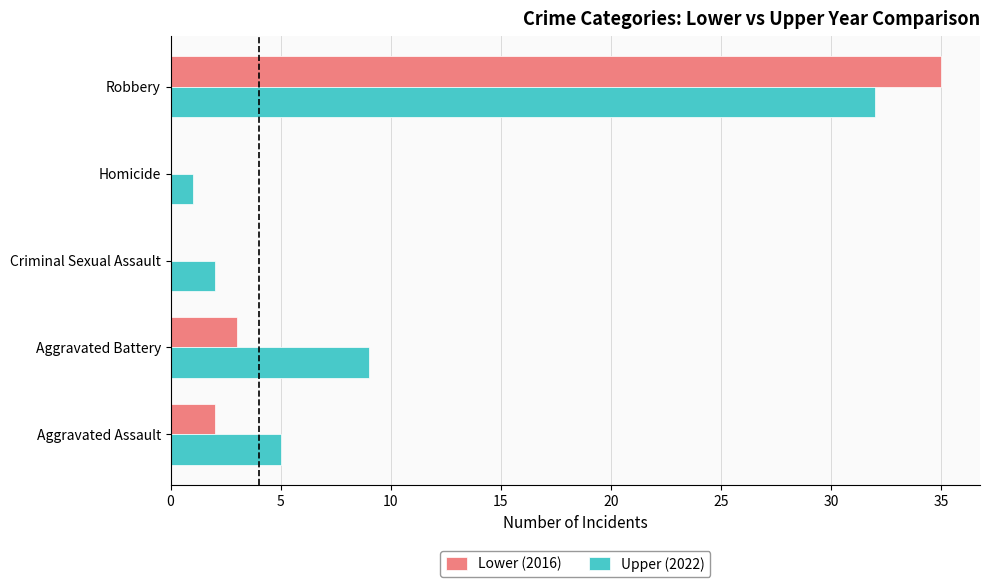

True or false: Lower (2016) has a value of 0 at Homicide.

True